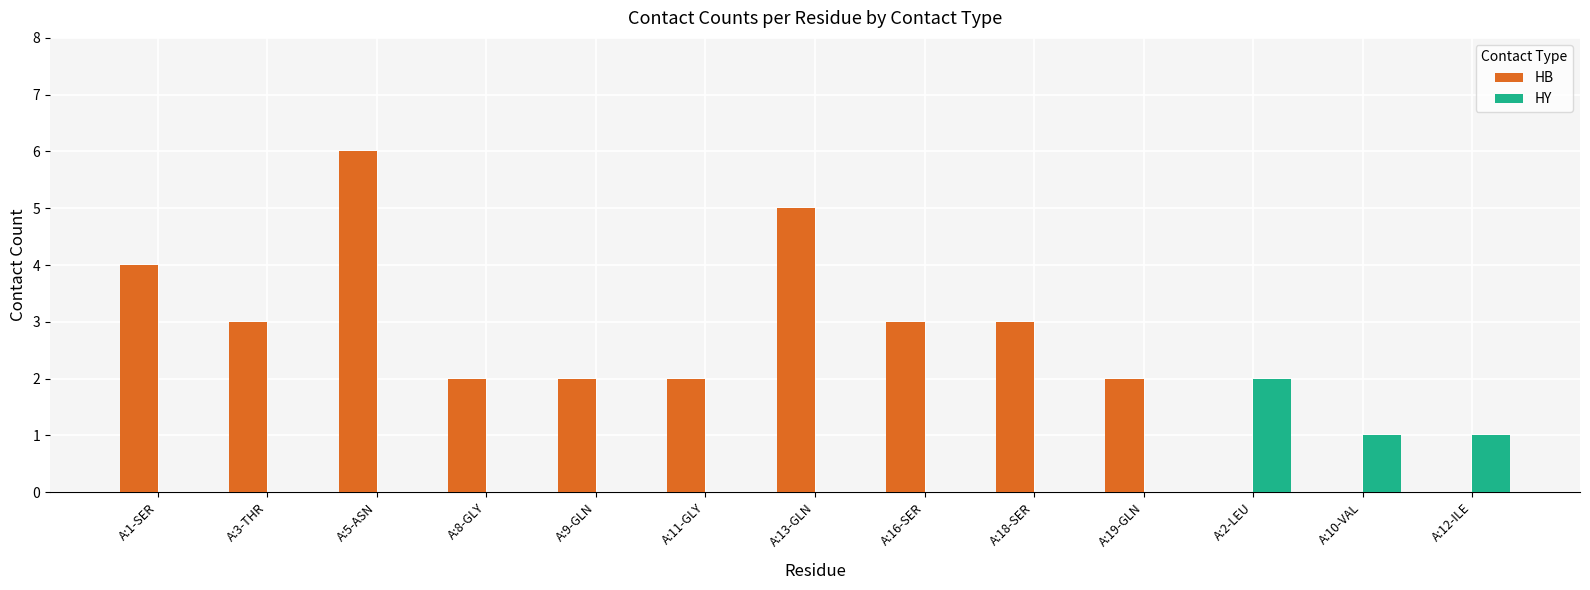

What value does the HB series have at A:11-GLY?

2